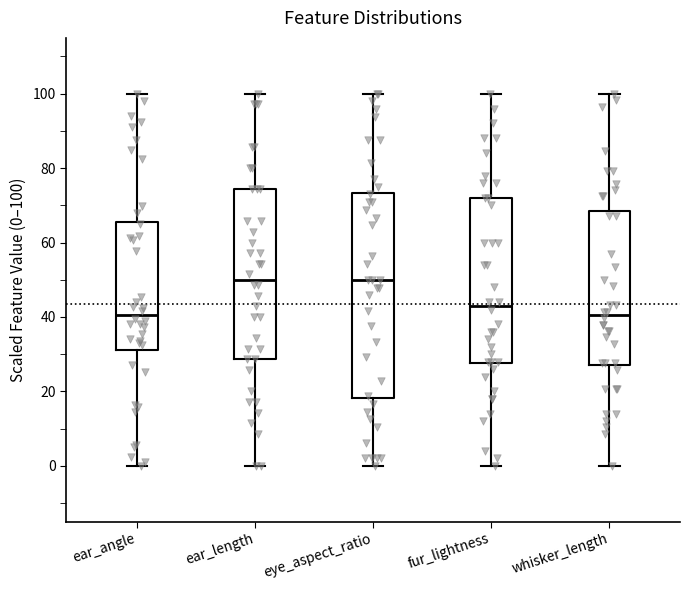

Reading left to right, read every box against the y-axis: the position of its median line, the range the box covers, and the ends of its whiskers. The values are not printed on the chart, so give them approximately, as read against the axis.

ear_angle: median 40, box 32 to 66, whiskers 0 to 100
ear_length: median 50, box 28 to 74, whiskers 0 to 100
eye_aspect_ratio: median 50, box 18 to 74, whiskers 0 to 100
fur_lightness: median 44, box 28 to 72, whiskers 0 to 100
whisker_length: median 40, box 28 to 68, whiskers 0 to 100